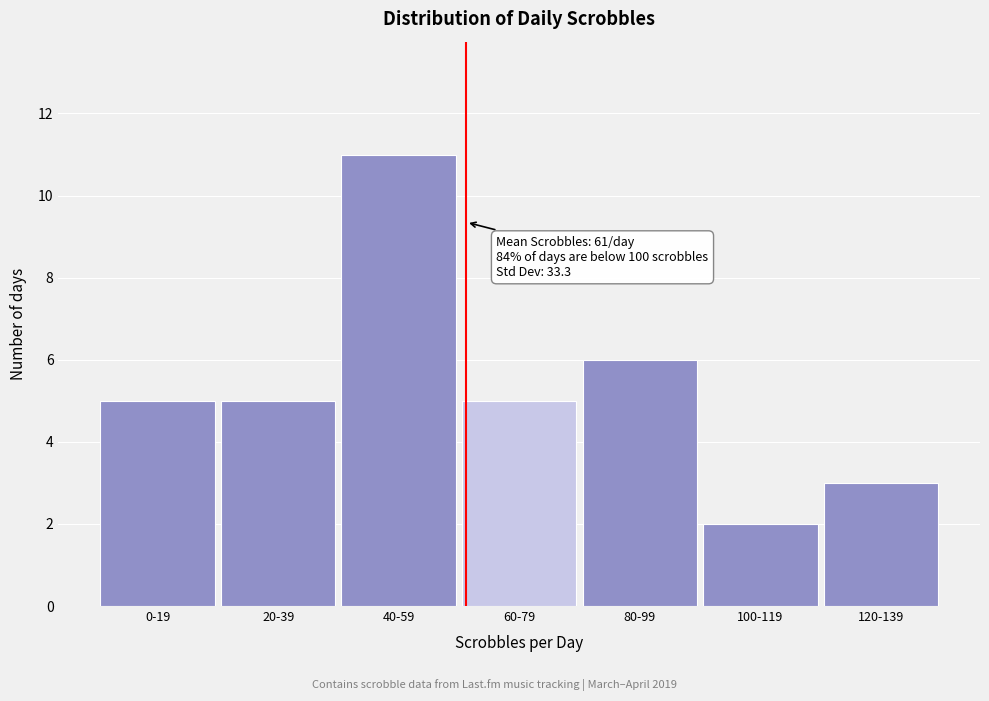

Reading left to right, transcribe all the data shown in this chart.

0-19=5	20-39=5	40-59=11	60-79=5	80-99=6	100-119=2	120-139=3